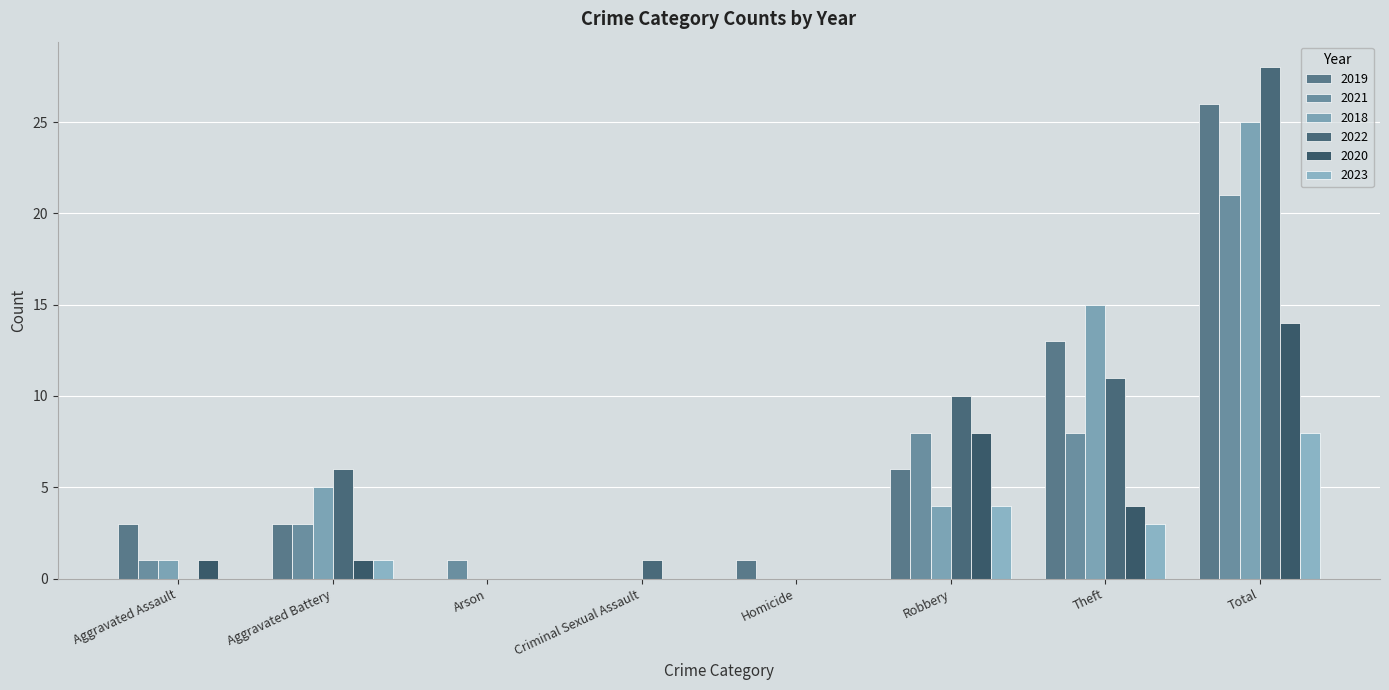

What is the label of the 1st bar from the right?

Total